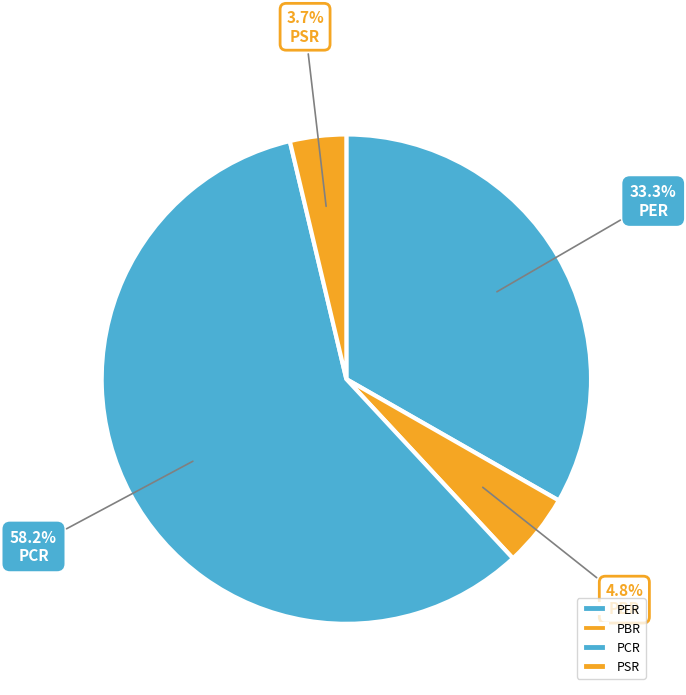

What percentage is the PBR slice, to the nearest percent?

5%